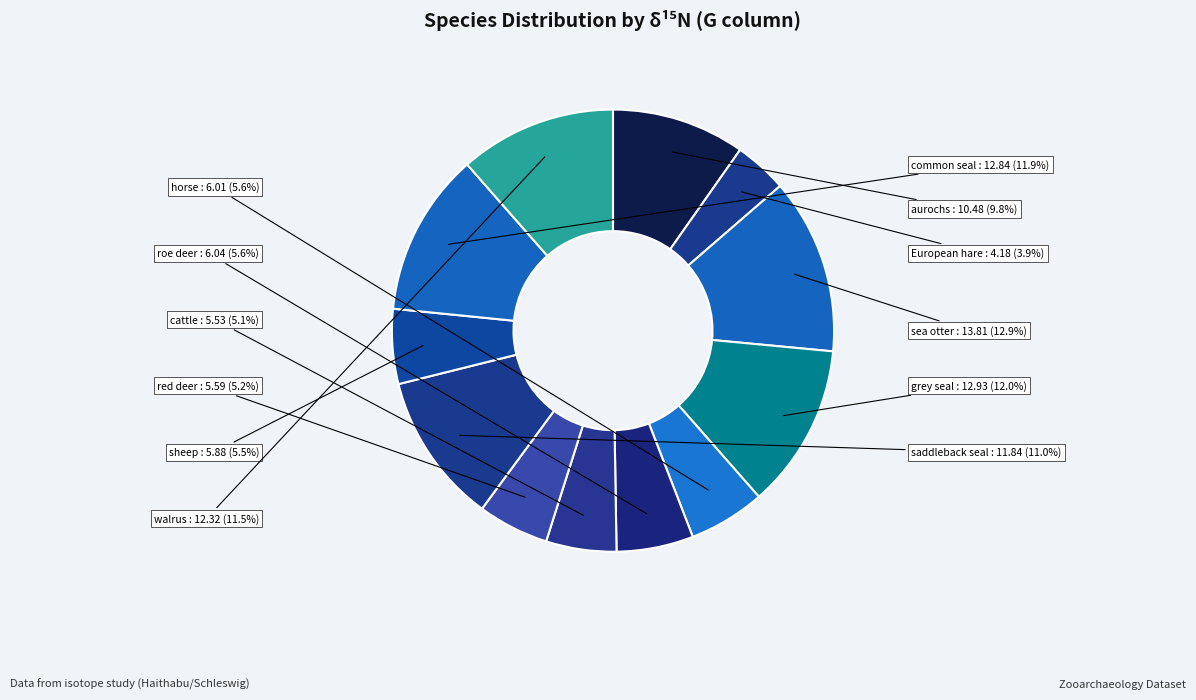

What percentage is the European hare slice, to the nearest percent?

4%